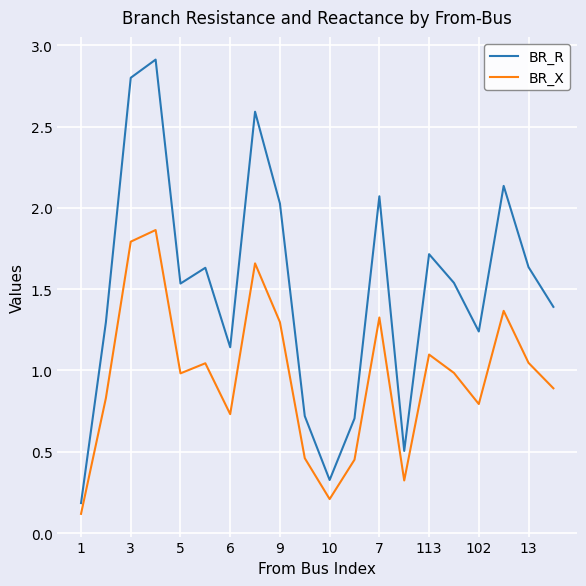

Which series has the largest total across all categories?

BR_R